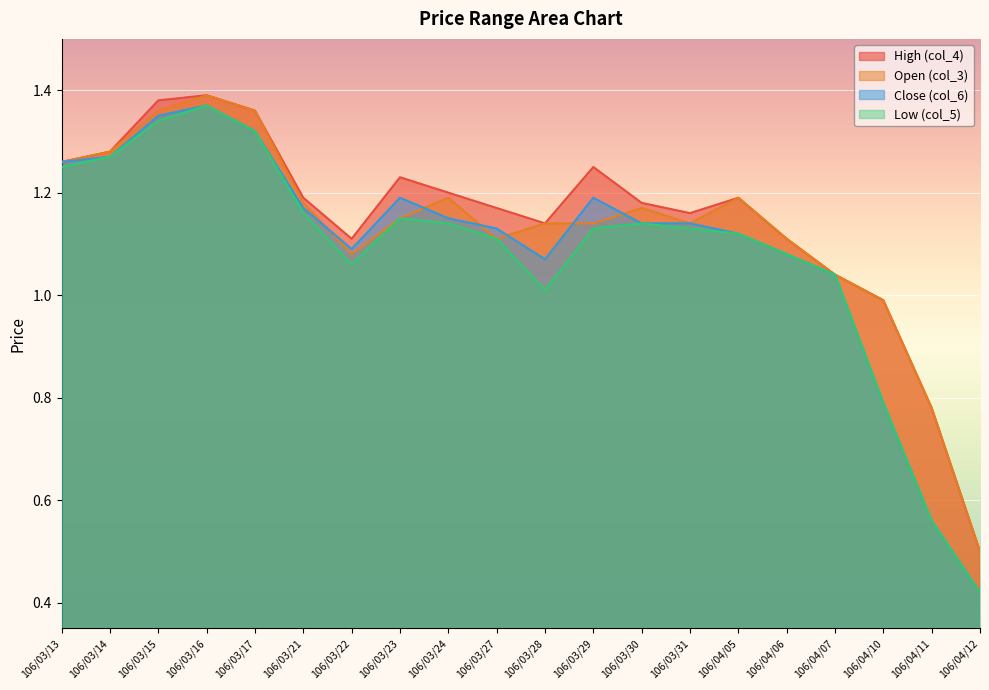

List the series in order of their peak value, lowest first.

Close (col_6), Low (col_5), High (col_4), Open (col_3)